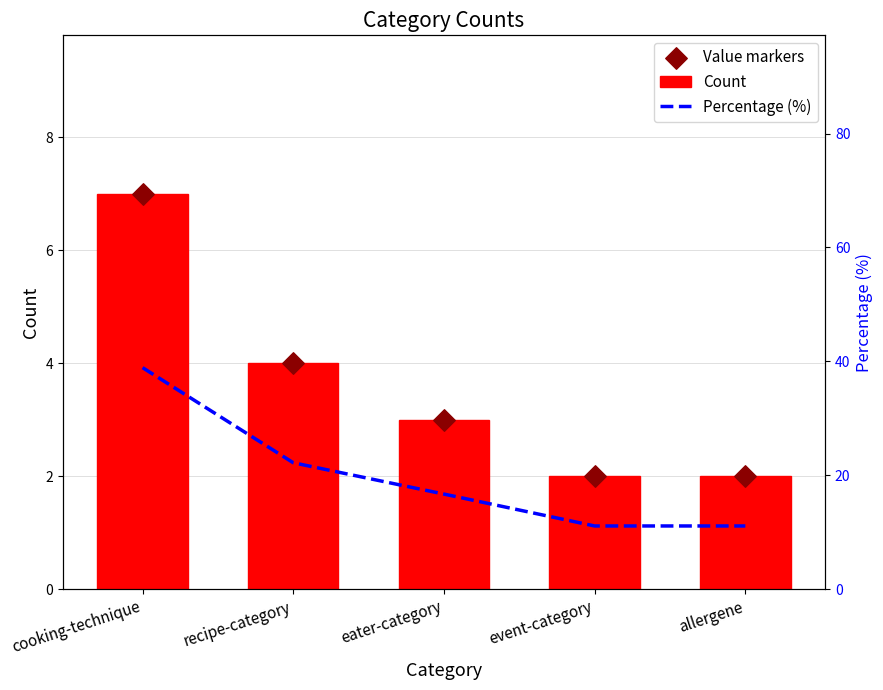

What is the total value across all series at event-category?

15.1